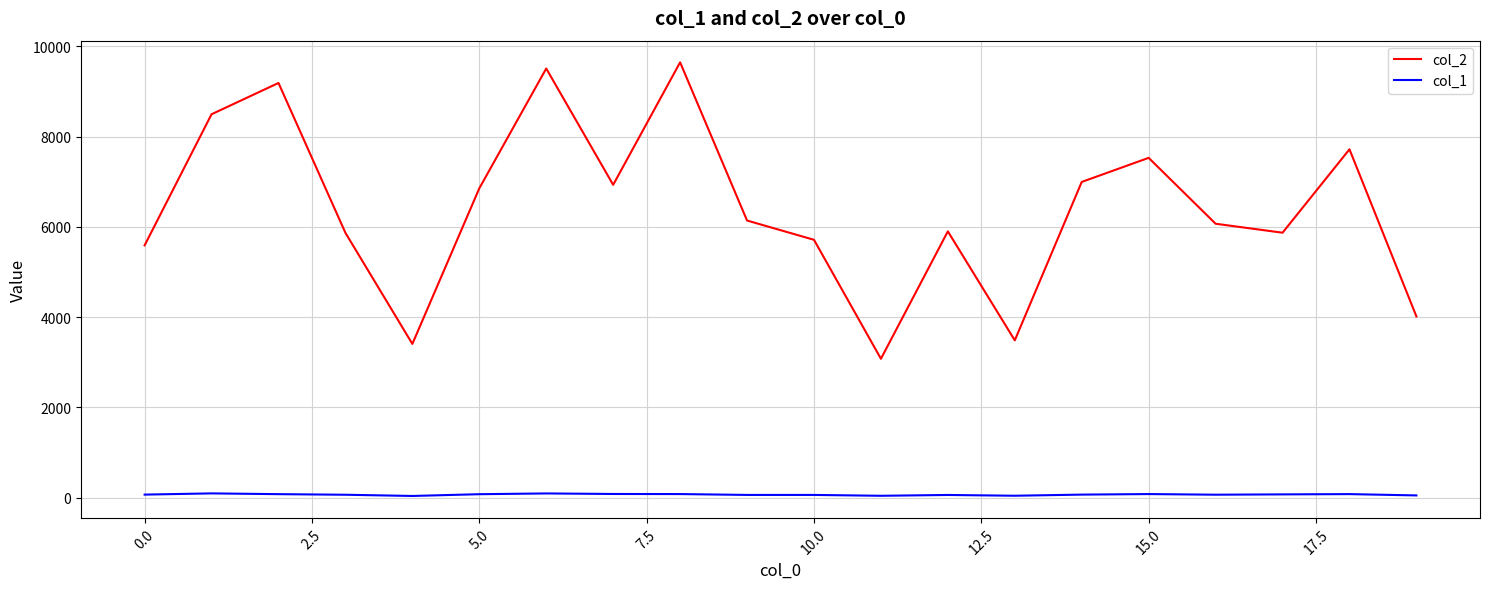

At how many categories does at least one series exceed 3929?

17